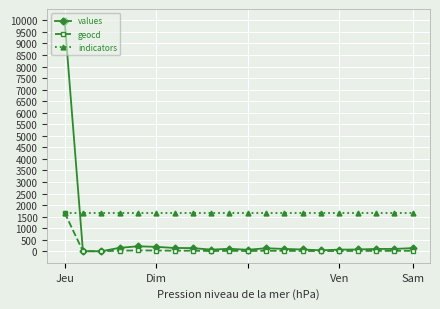

Which series has the largest total across all categories?

indicators